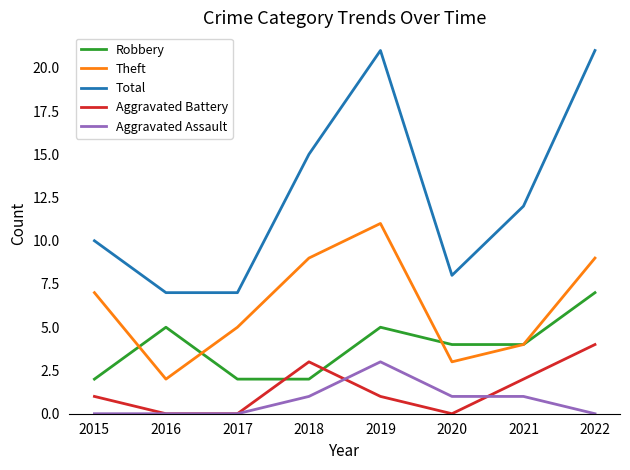

At which category does Total reach its first local peak?

2019